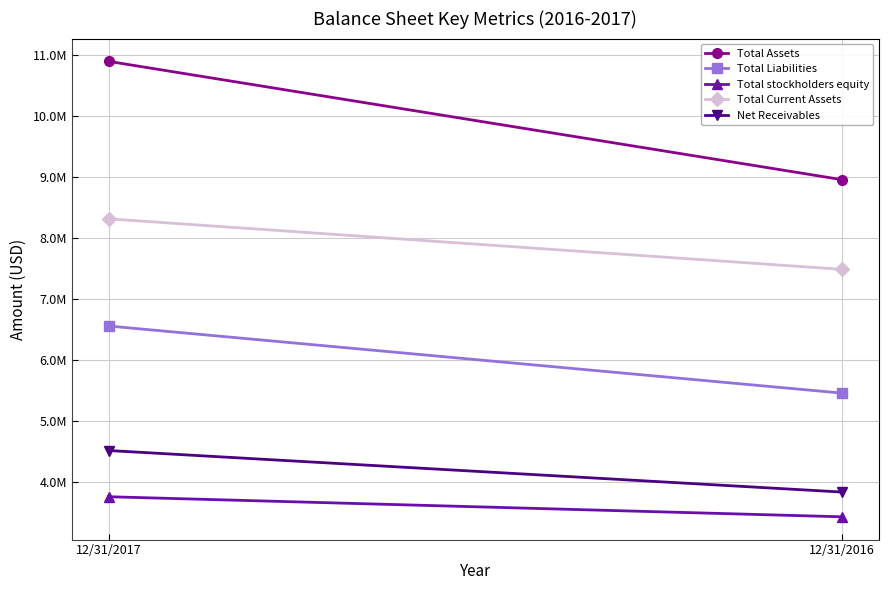

What is the average value of the Total Liabilities series?

6011024